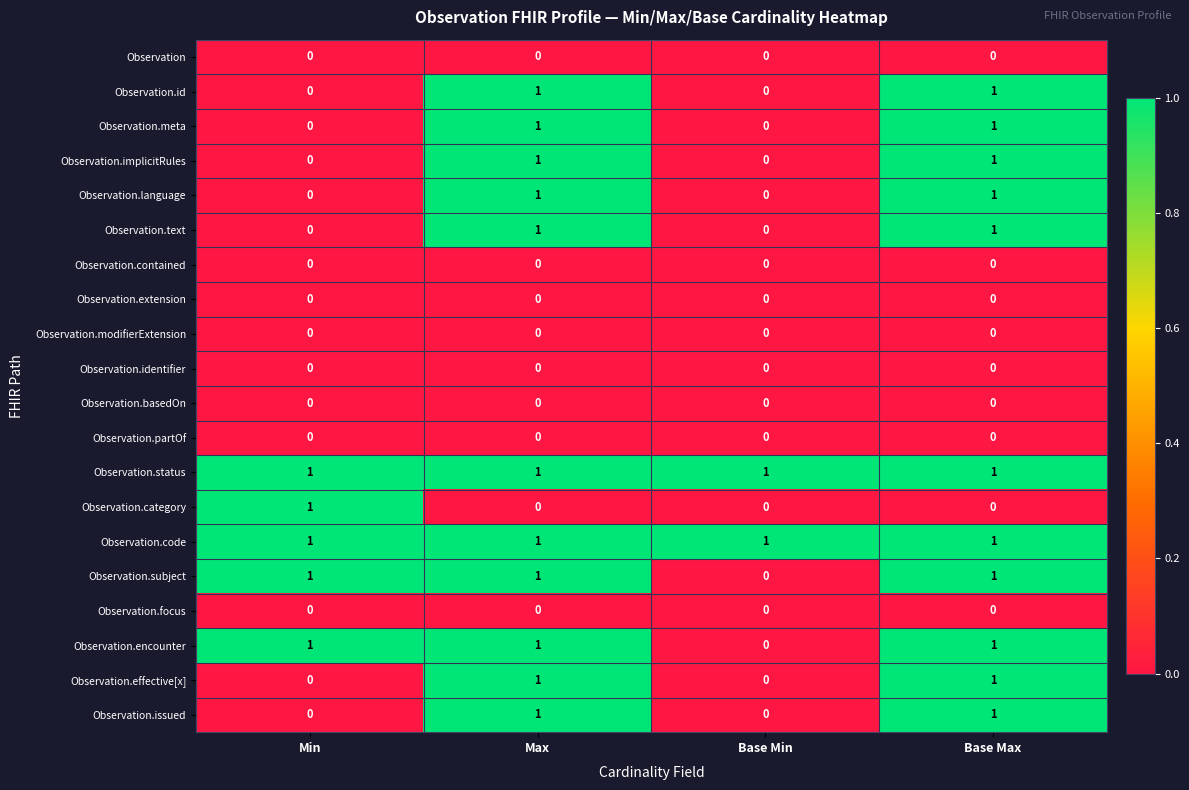

True or false: Observation.partOf has a value of 0 at Max.

True